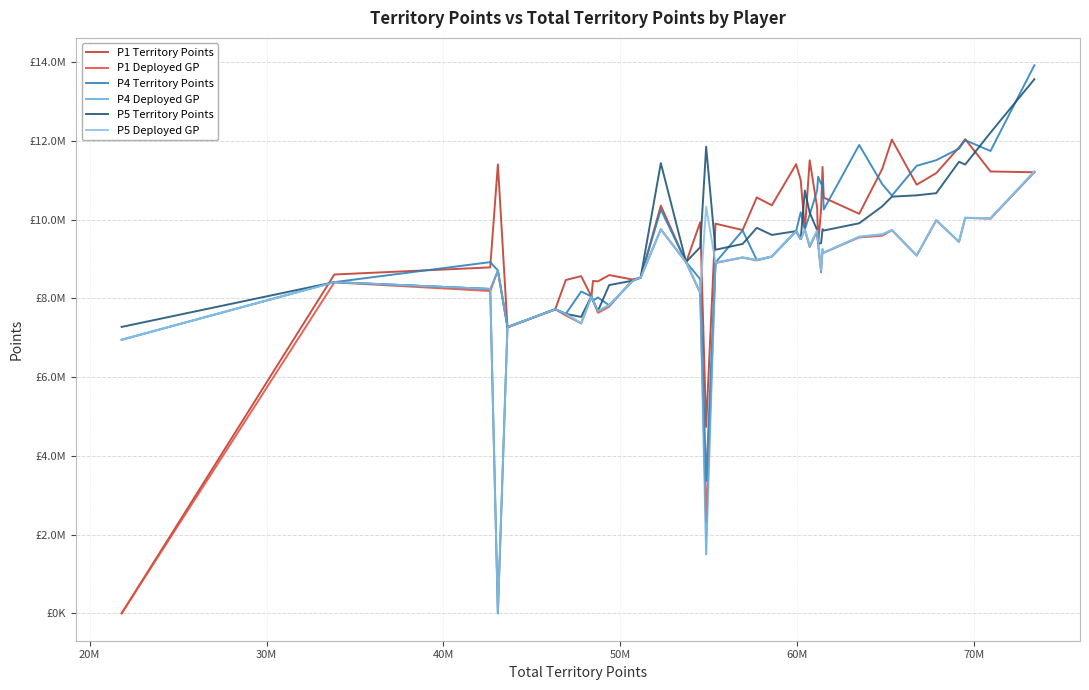

How many interior local peaks does the P1 Deployed GP series have?

13